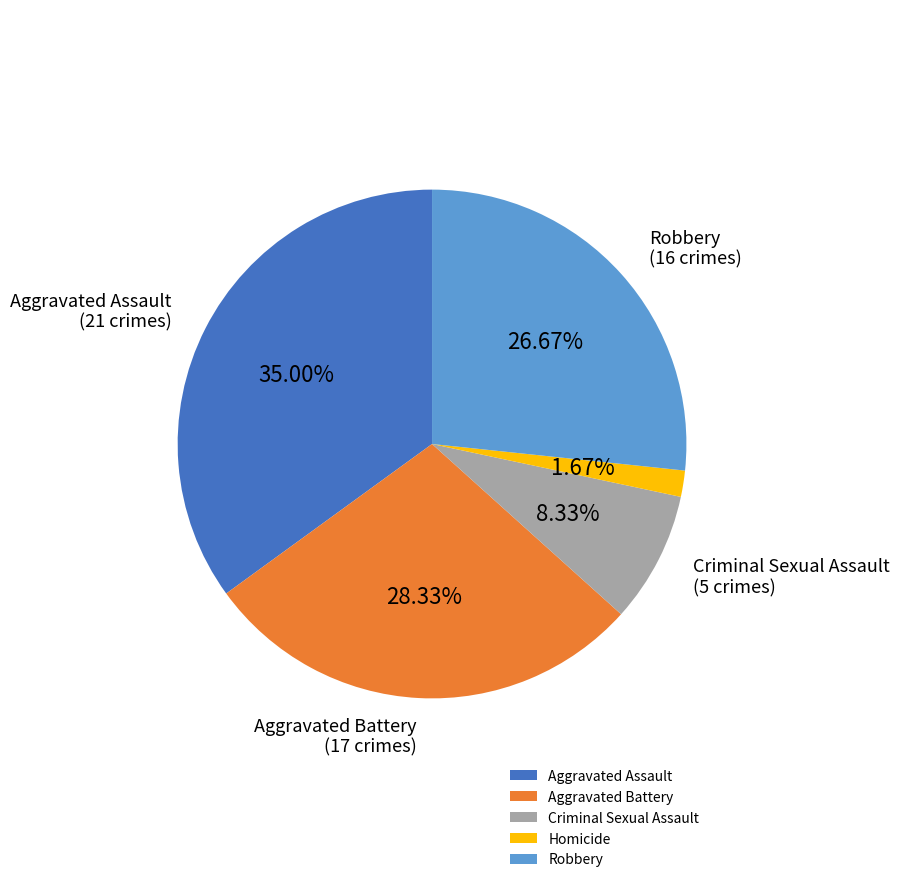

The Robbery slice represents 27% of the pie. True or false?

True